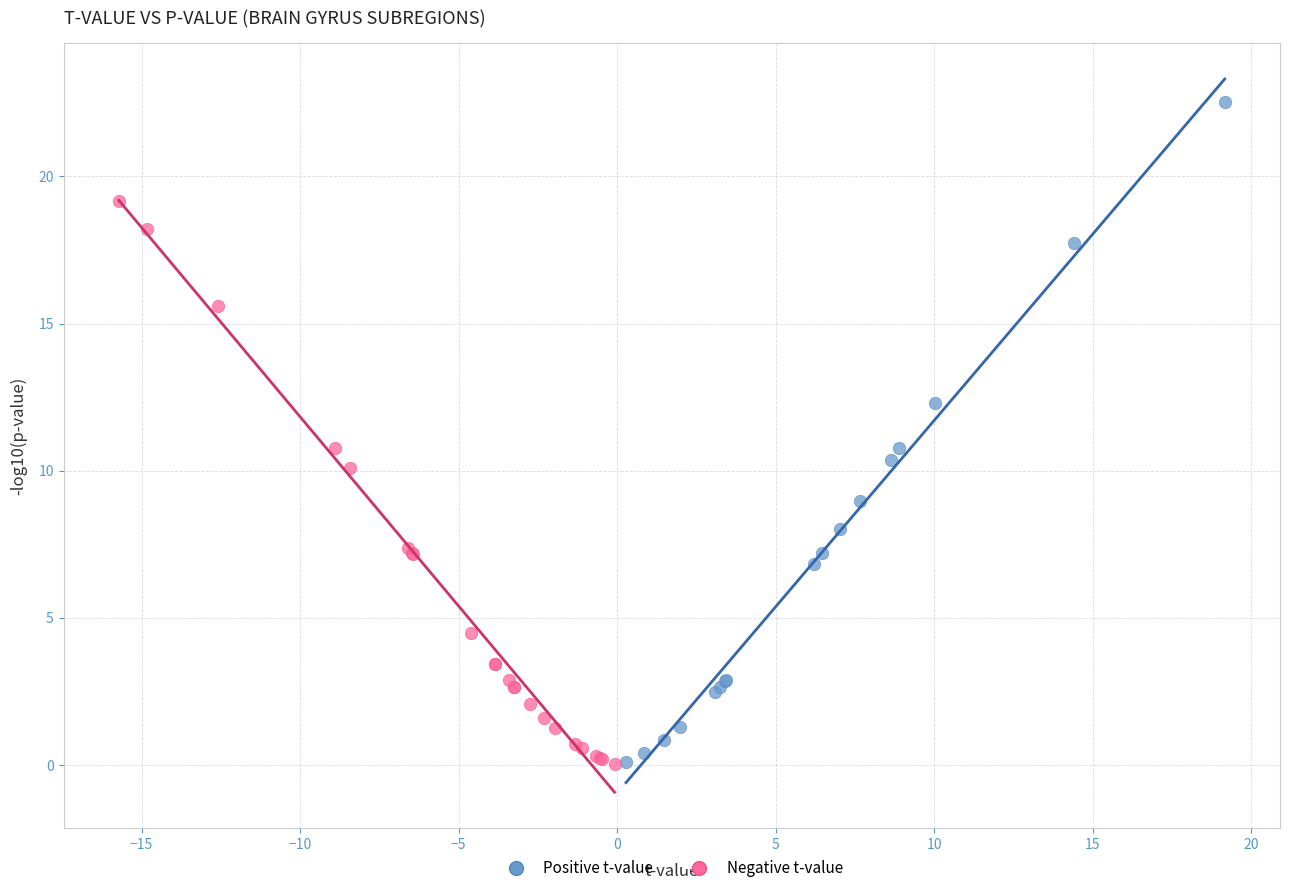

Which series has the largest Y range (max minus min)?

Positive t-value